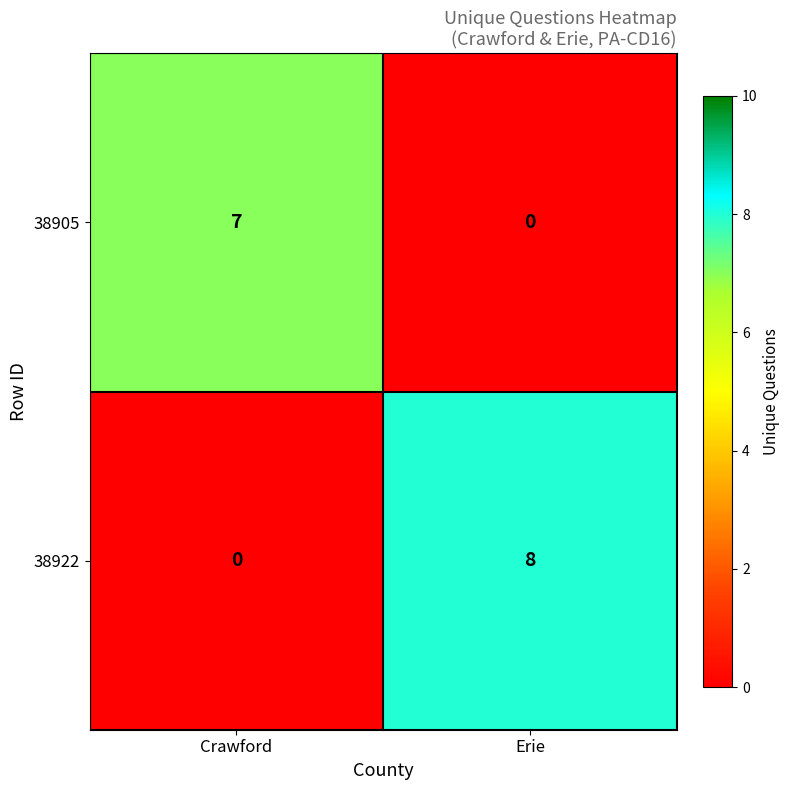

The value of 38905 at Erie is -4. True or false?

False